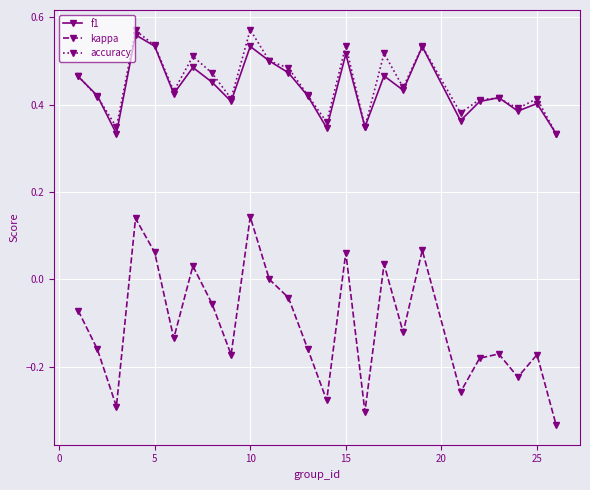

Which series has the widest spread of values?

kappa